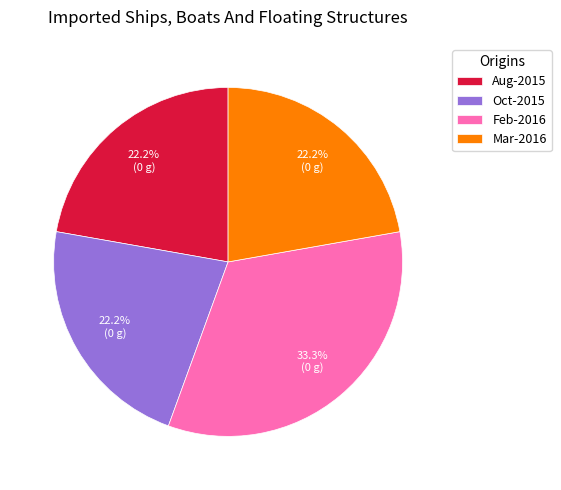

Count the number of slices in the pie.

4